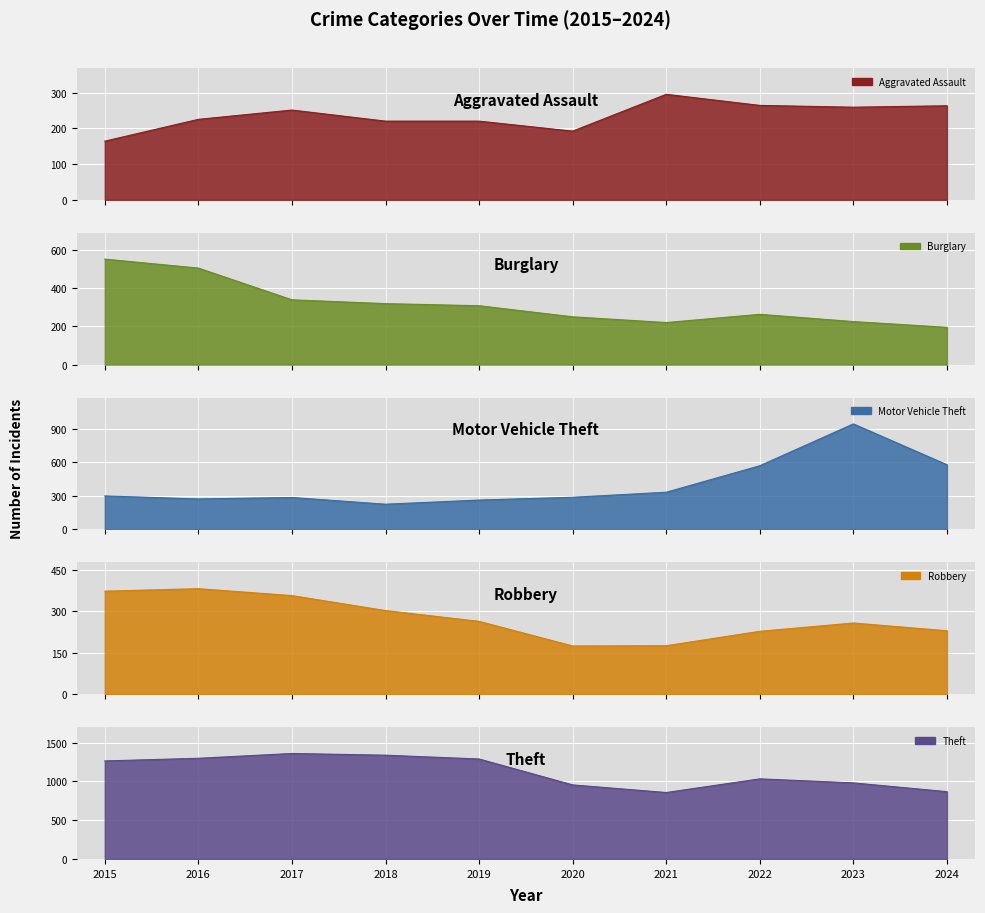

At which label does Aggravated Assault reach its minimum?

2015